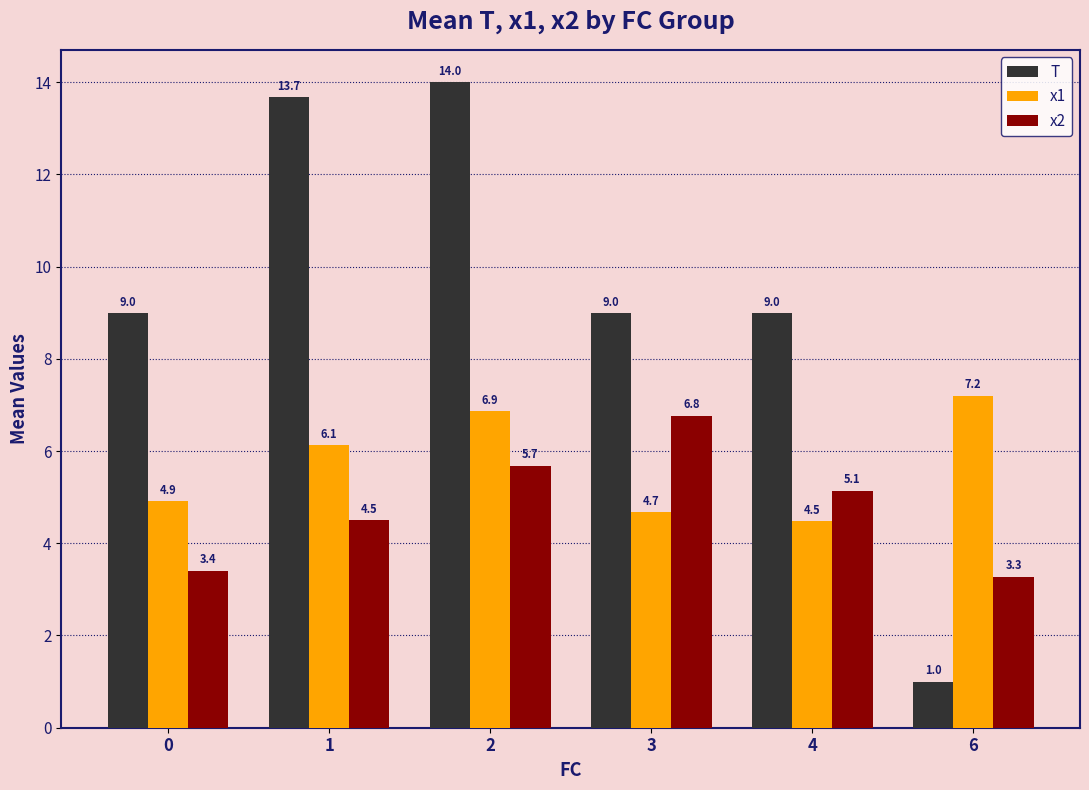

Count the number of data series in this chart.

3